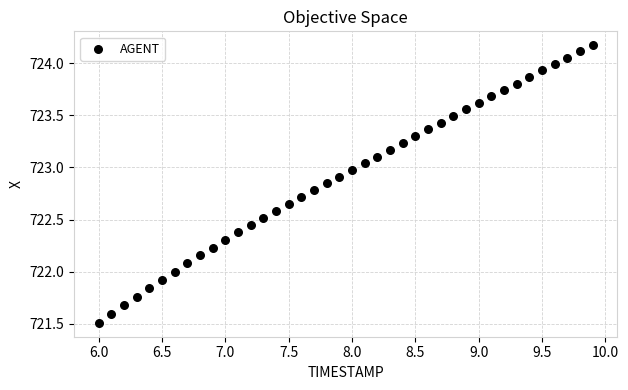

What is the range of Y values (max minus min)?

2.7